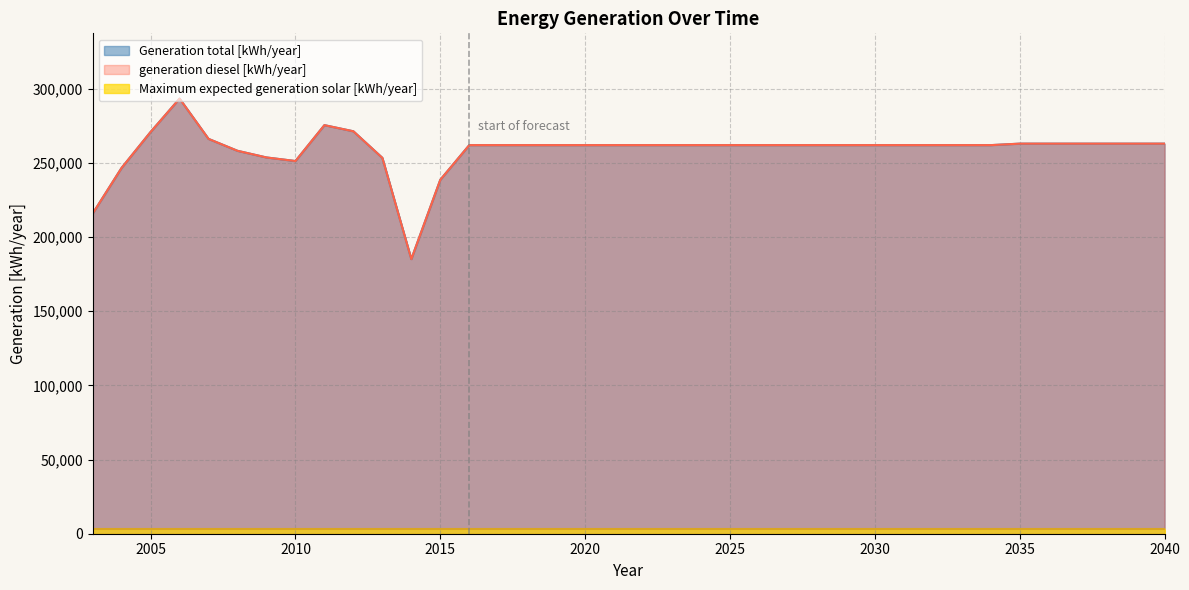

How many values in the Generation total [kWh/year] series exceed 262000?

11